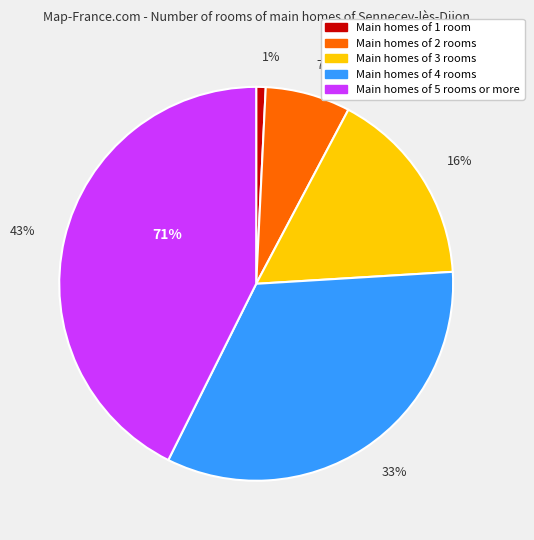

To the nearest percent, what portion does 1 represent?

1%